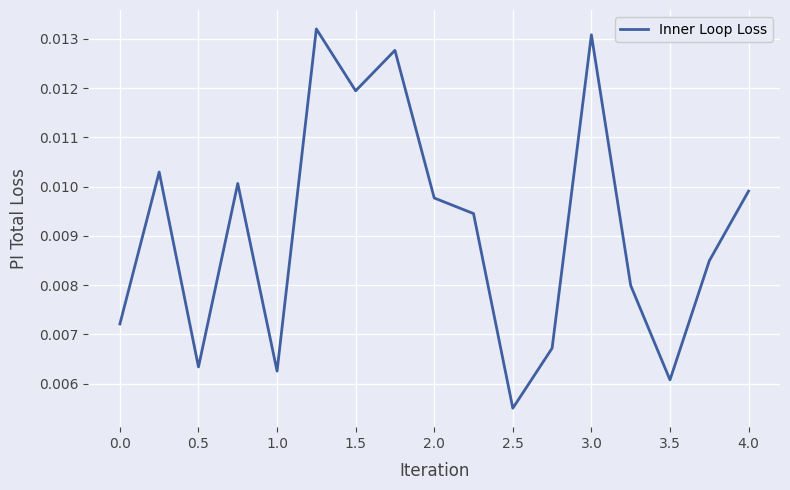

How many lines are shown in the chart?

1